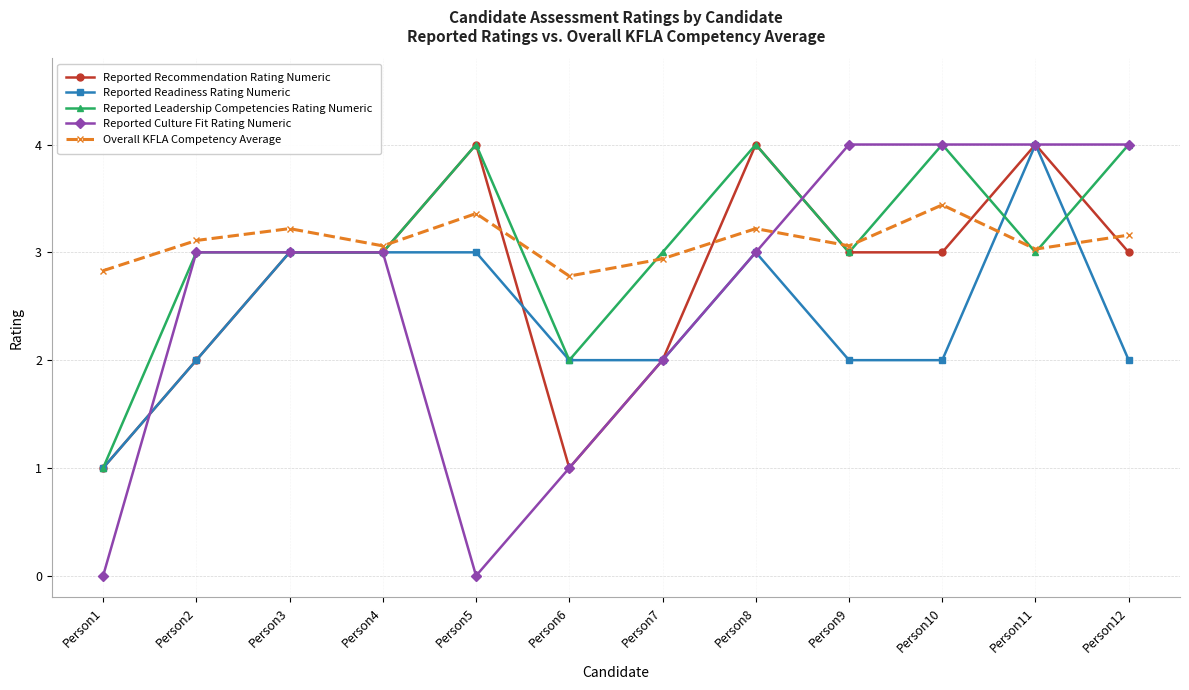

At which label does Reported Leadership Competencies Rating Numeric reach its minimum?

Person1